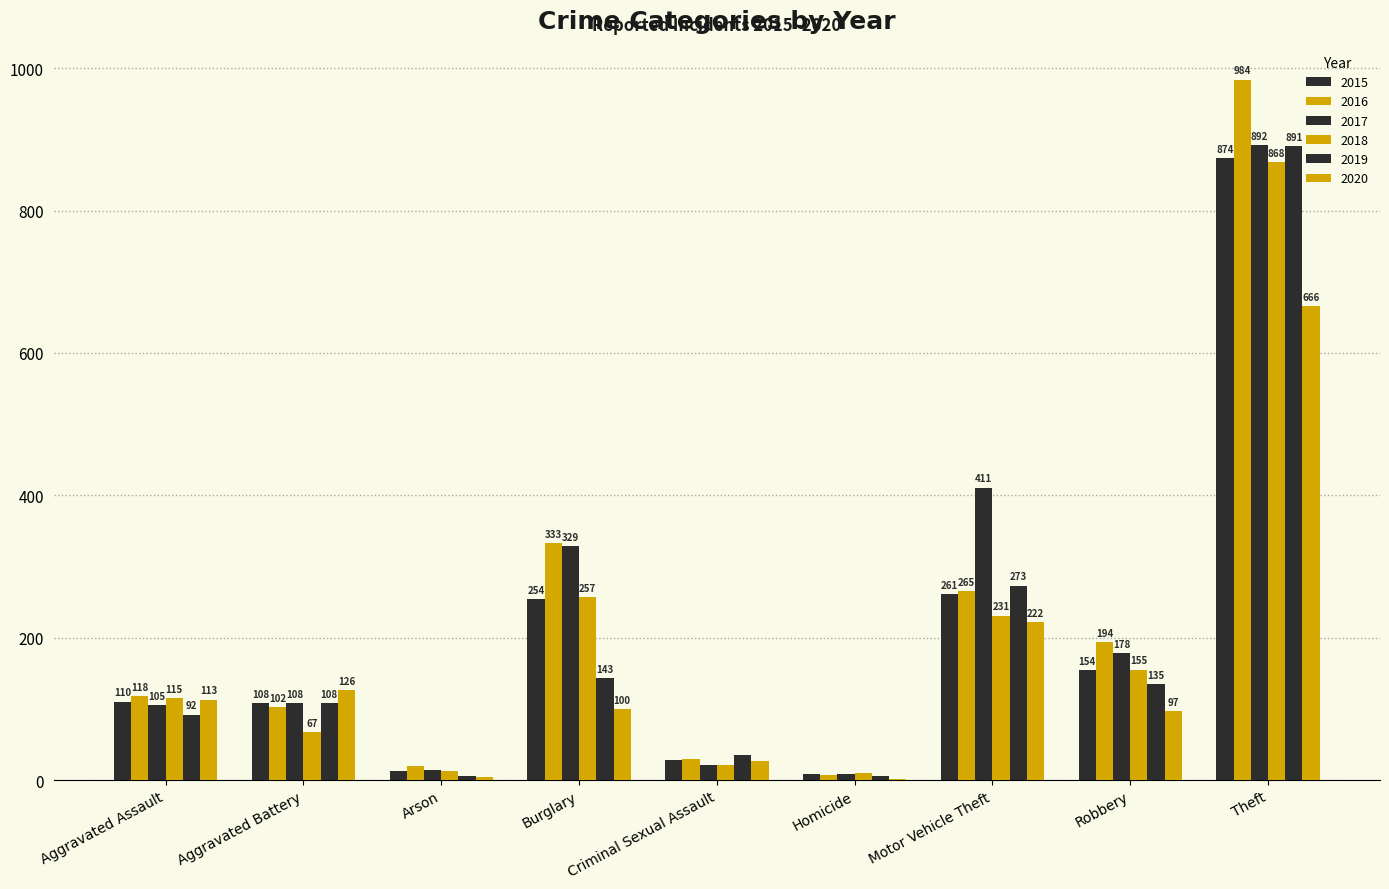

Between Criminal Sexual Assault and Motor Vehicle Theft, which is larger?

Motor Vehicle Theft